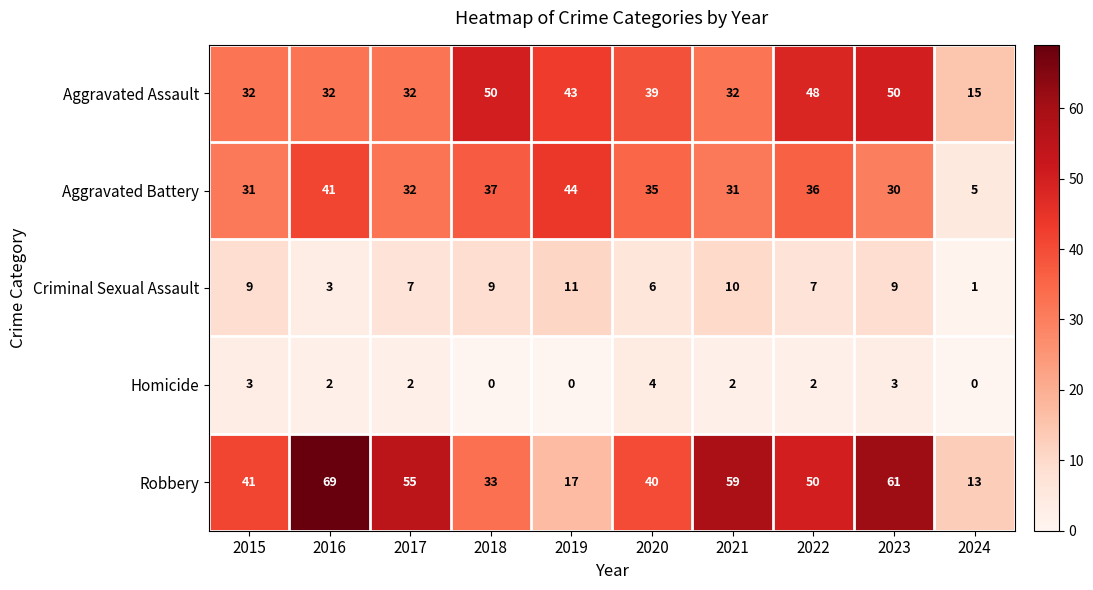

Where does the Aggravated Assault series first go above 39?

2018